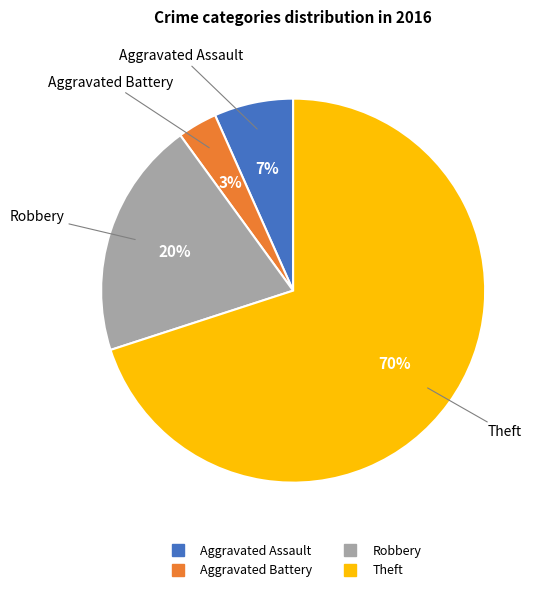

To the nearest percent, what portion does Aggravated Battery represent?

3%